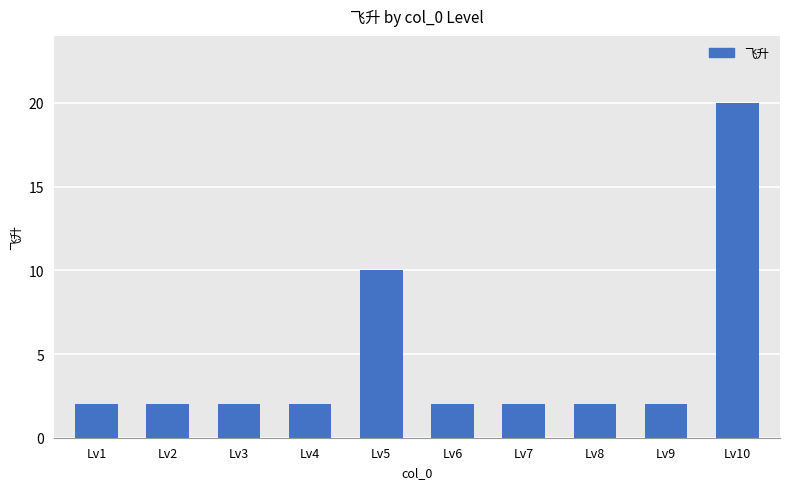

What is the value of the 3rd bar from the left?

2